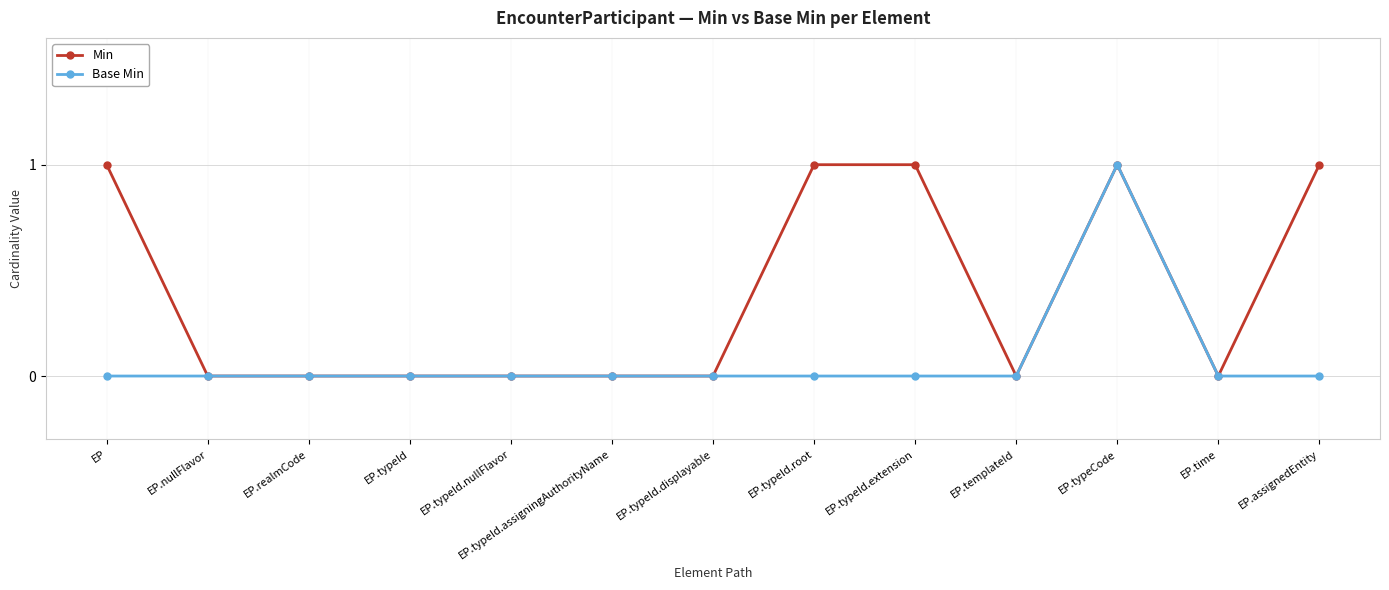

Which series has the largest total across all categories?

Min